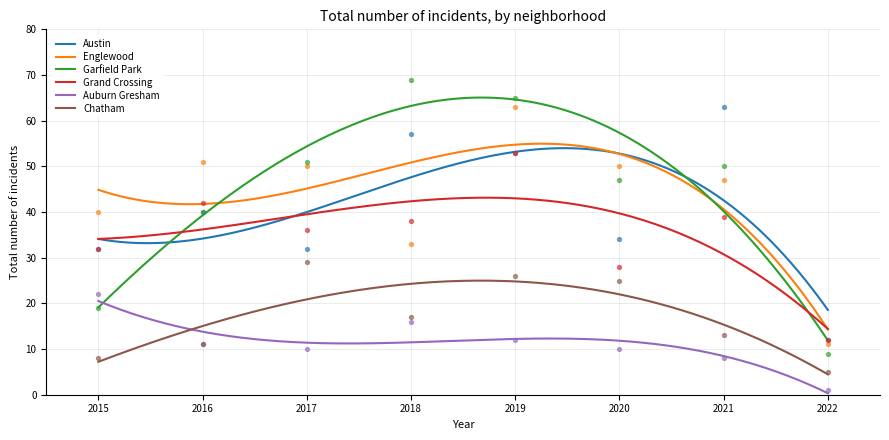

Which series reaches the maximum Y coordinate?

Garfield Park